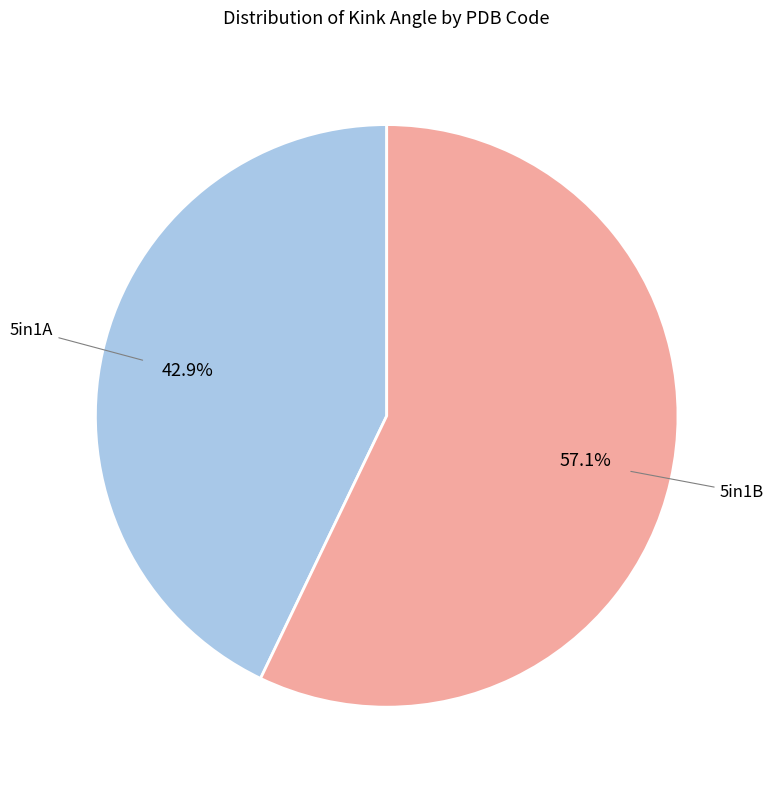

To the nearest percent, what is the average slice percentage?

50%